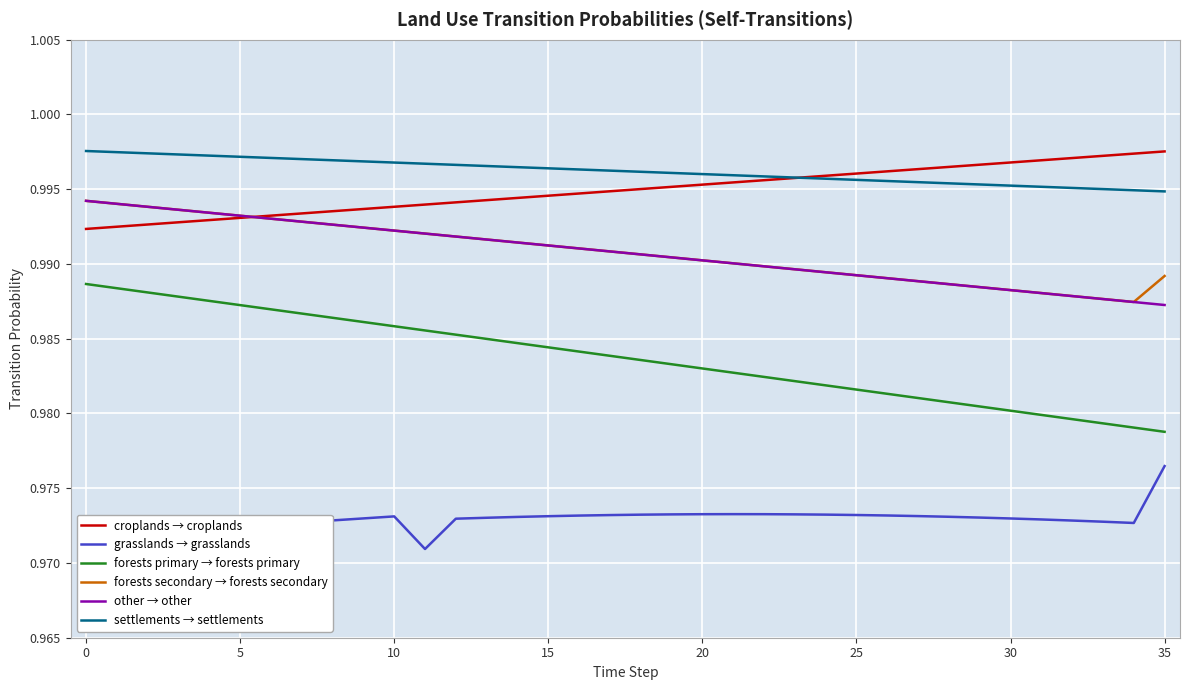

True or false: settlements → settlements and forests secondary → forests secondary intersect in this chart.

False